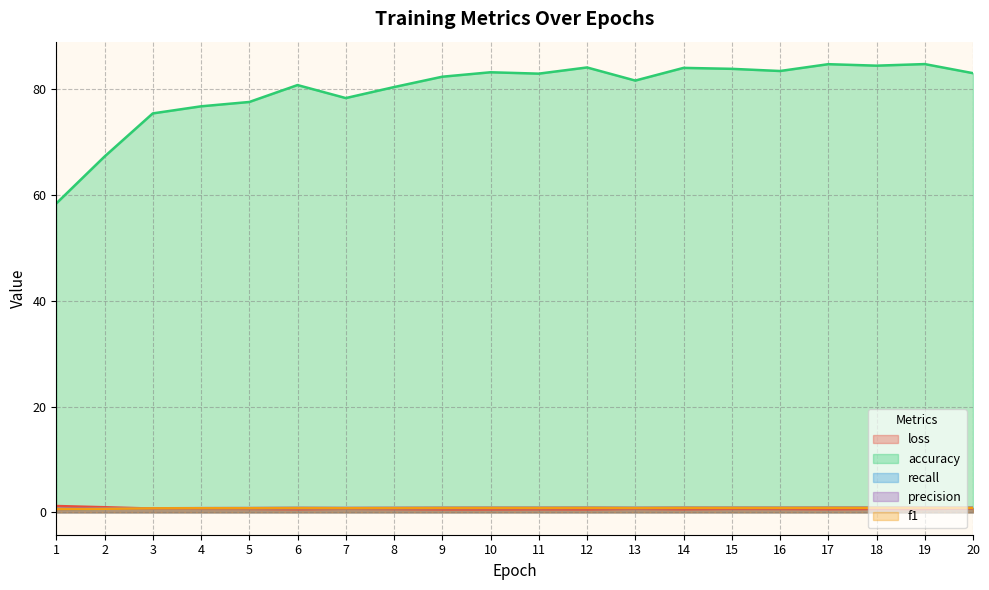

Reading right to left, list all the values displayed in this chart.

loss: 0.7	0.6	0.6	0.6	0.6	0.6	0.6	0.7	0.6	0.6	0.6	0.6	0.6	0.7	0.6	0.6	0.7	0.7	1.0	1.2
accuracy: 83.1	84.8	84.5	84.8	83.5	83.9	84.1	81.7	84.2	83.0	83.2	82.4	80.4	78.4	80.8	77.6	76.8	75.5	67.3	58.4
recall: 0.8	0.8	0.8	0.8	0.8	0.8	0.8	0.8	0.8	0.8	0.8	0.8	0.8	0.8	0.8	0.8	0.8	0.8	0.7	0.6
precision: 0.8	0.8	0.9	0.8	0.8	0.8	0.8	0.8	0.8	0.8	0.8	0.8	0.8	0.8	0.8	0.8	0.8	0.8	0.7	0.6
f1: 0.8	0.8	0.8	0.8	0.8	0.8	0.8	0.8	0.8	0.8	0.8	0.8	0.8	0.8	0.8	0.8	0.8	0.8	0.7	0.6